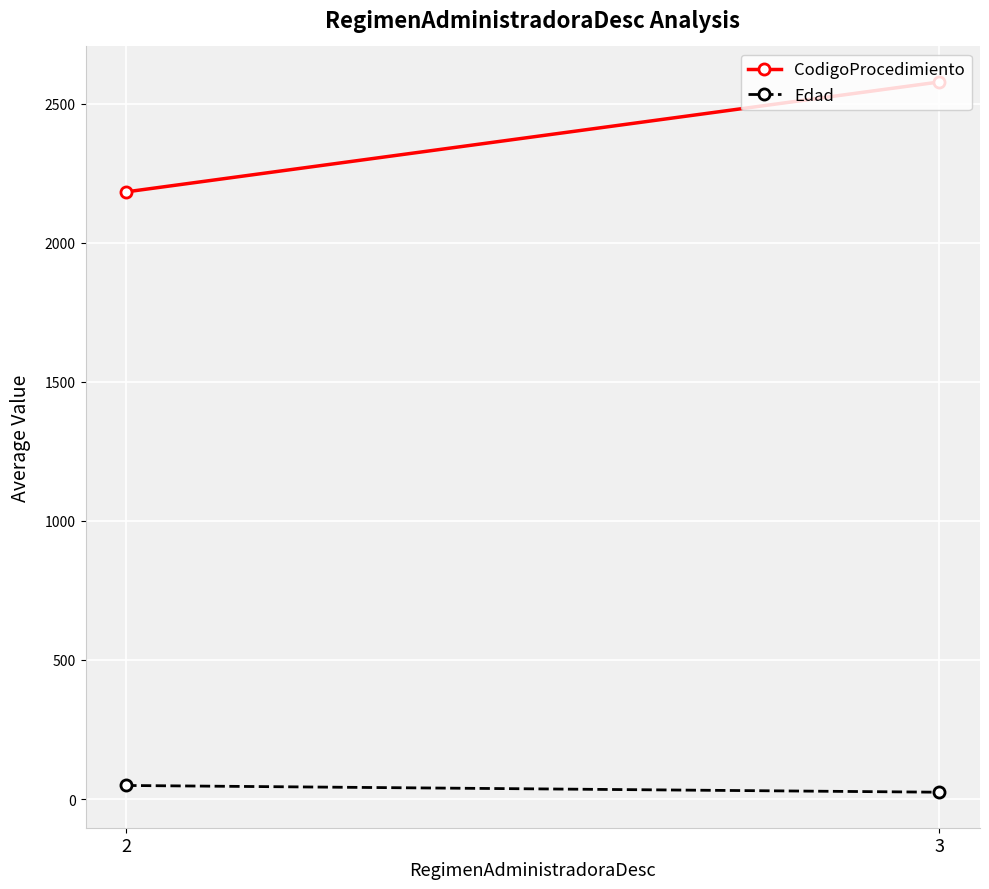

The Edad series shows 81.5 at 2. True or false?

False